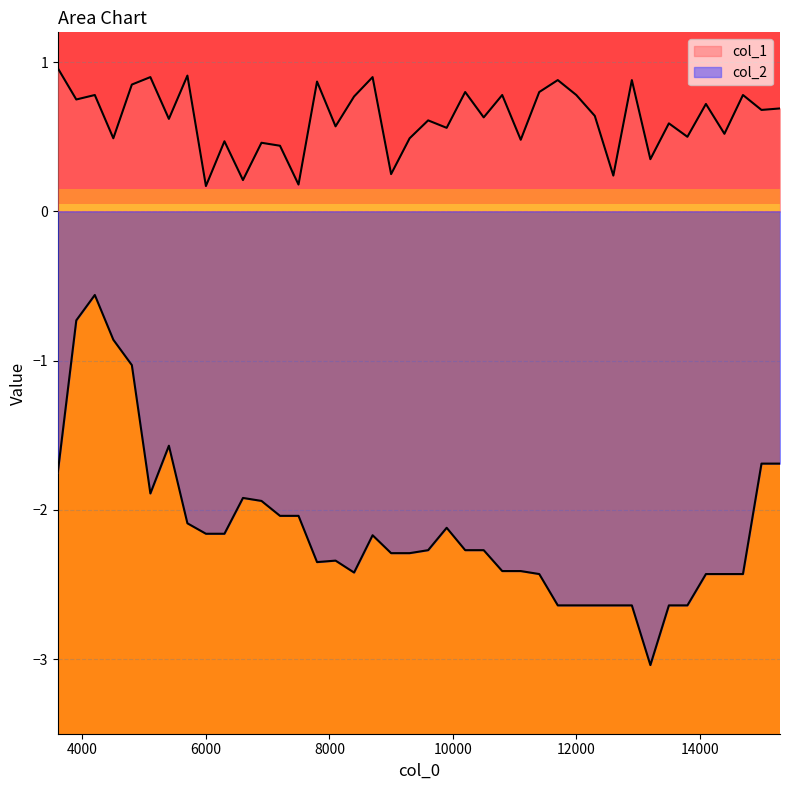

True or false: col_1 has more than 0 interior local peaks.

True